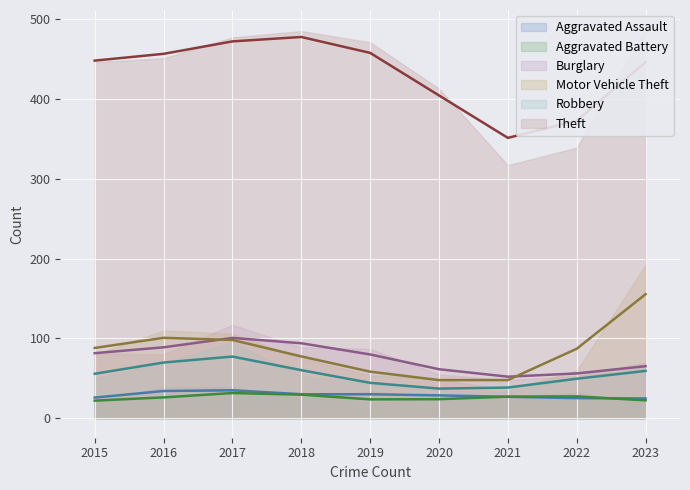

At how many categories does at least one series exceed 344?

7